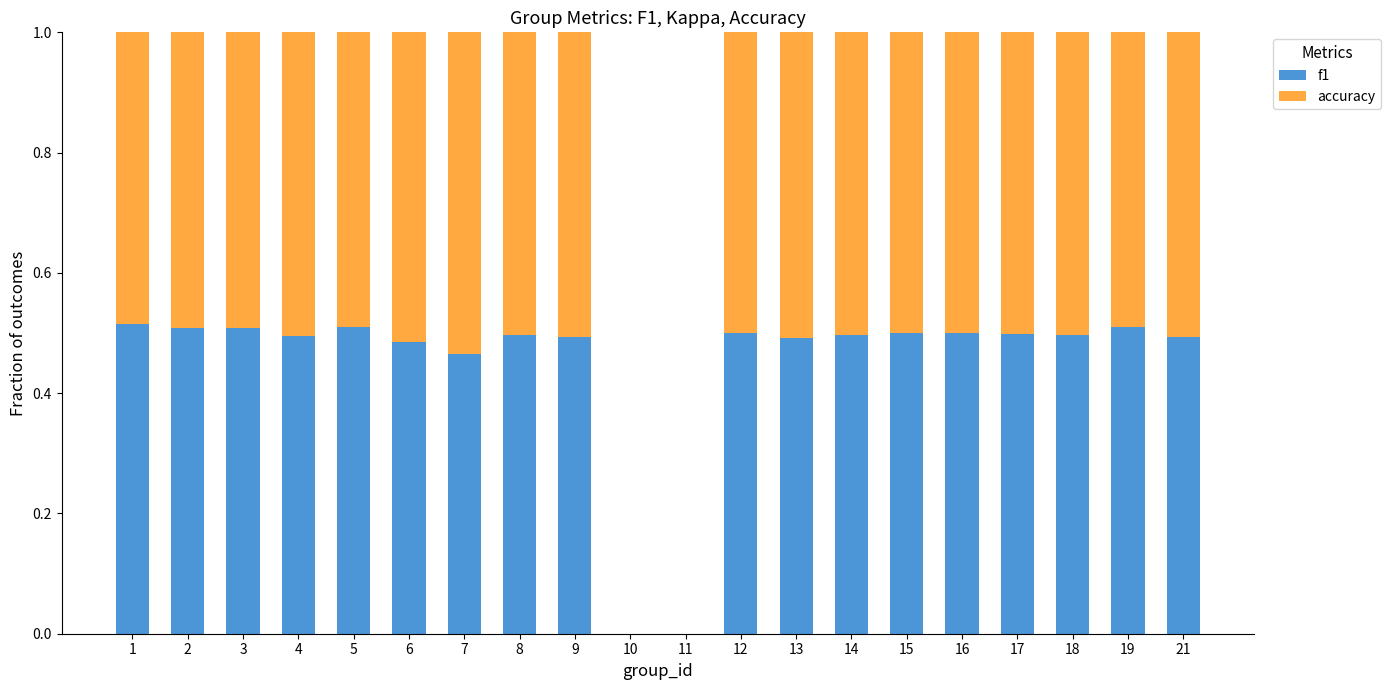

What is the total value across all series at 6?

1.0